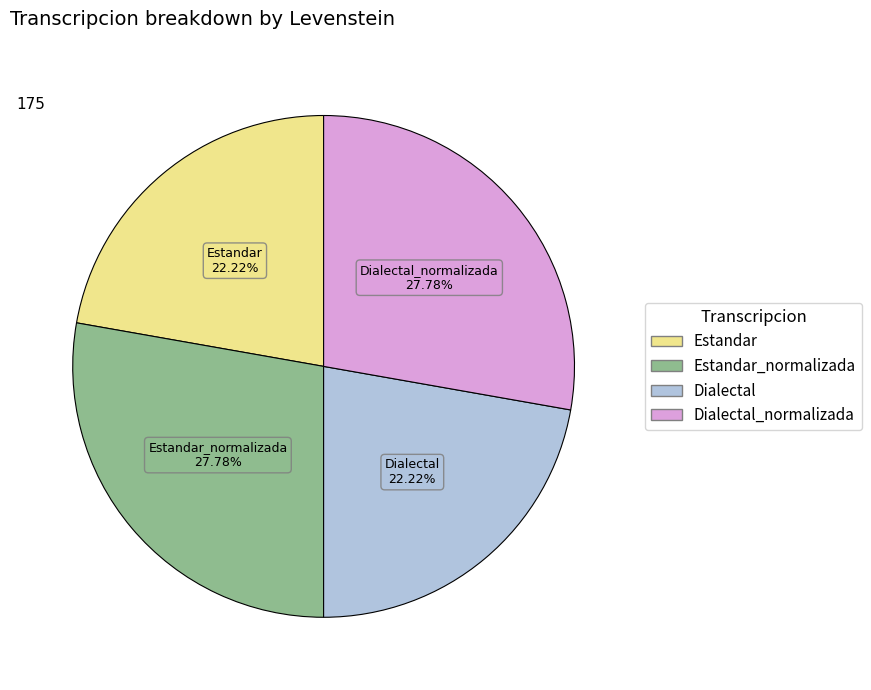

How many segments does this pie chart have?

4